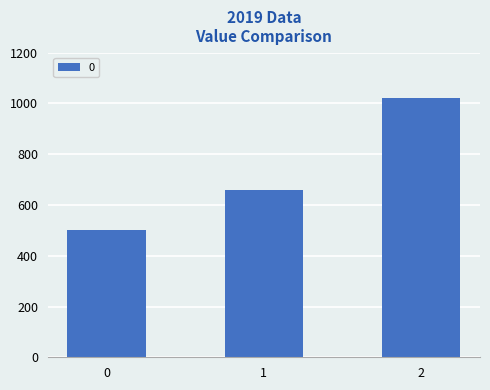

Does the chart contain any negative values?

No